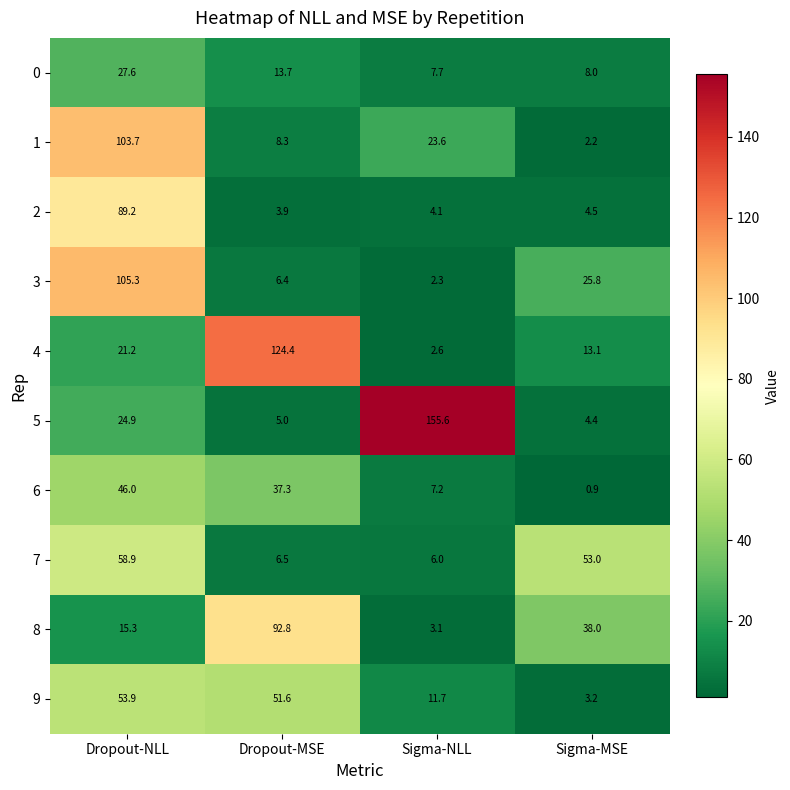

At which category is the sum across all series the highest?

Dropout-NLL